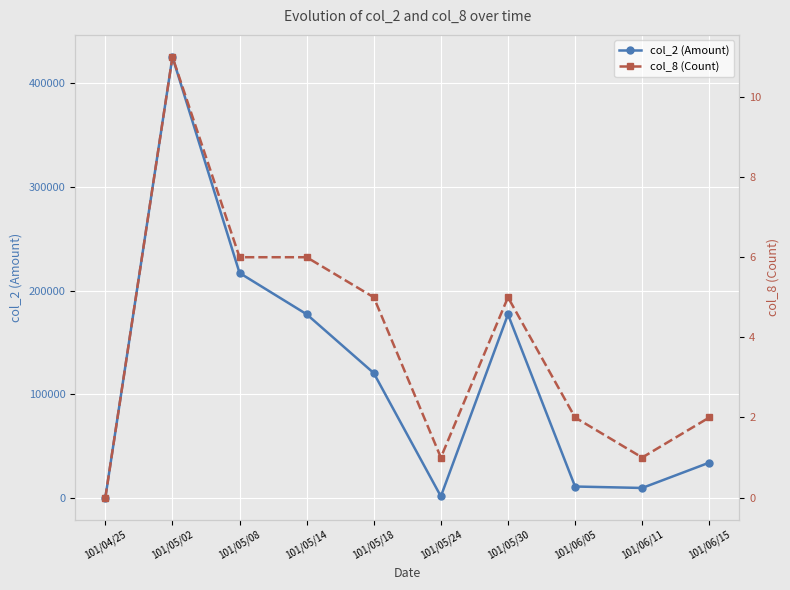

Reading right to left, extract all data points from this chart.

col_2 (Amount): 33780	9300	10700	176900	1200	120270	177080	216950	425610	0
col_8 (Count): 2	1	2	5	1	5	6	6	11	0